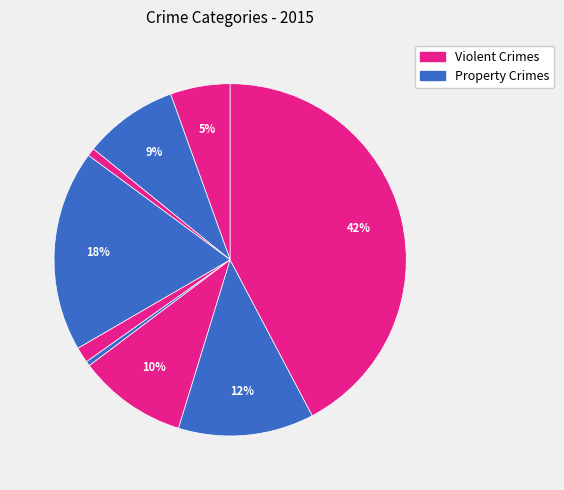

Count the number of slices in the pie.

9